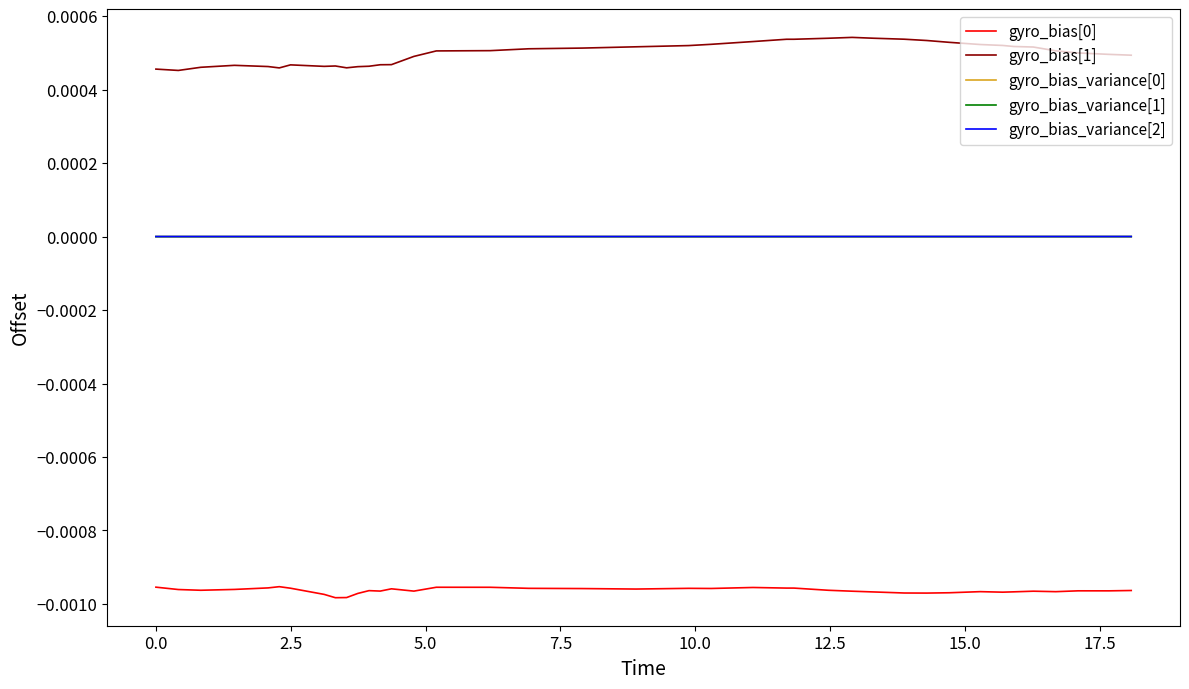

True or false: gyro_bias[1] and gyro_bias_variance[0] intersect in this chart.

False